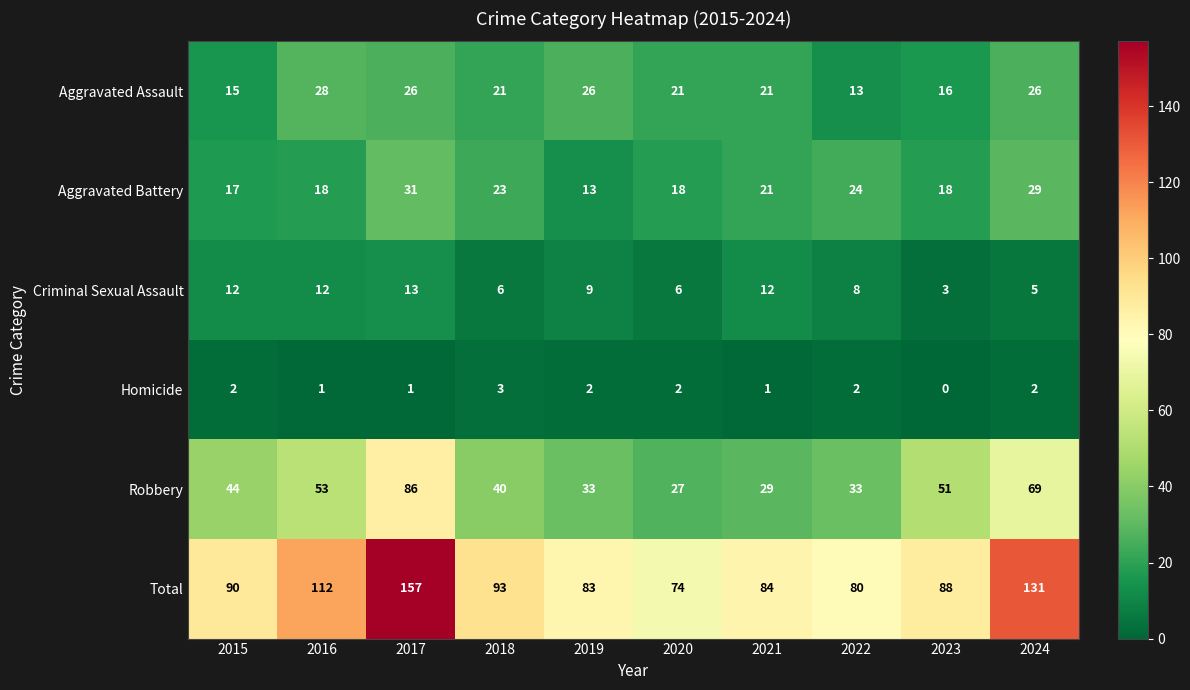

Which series has the largest total across all categories?

Total